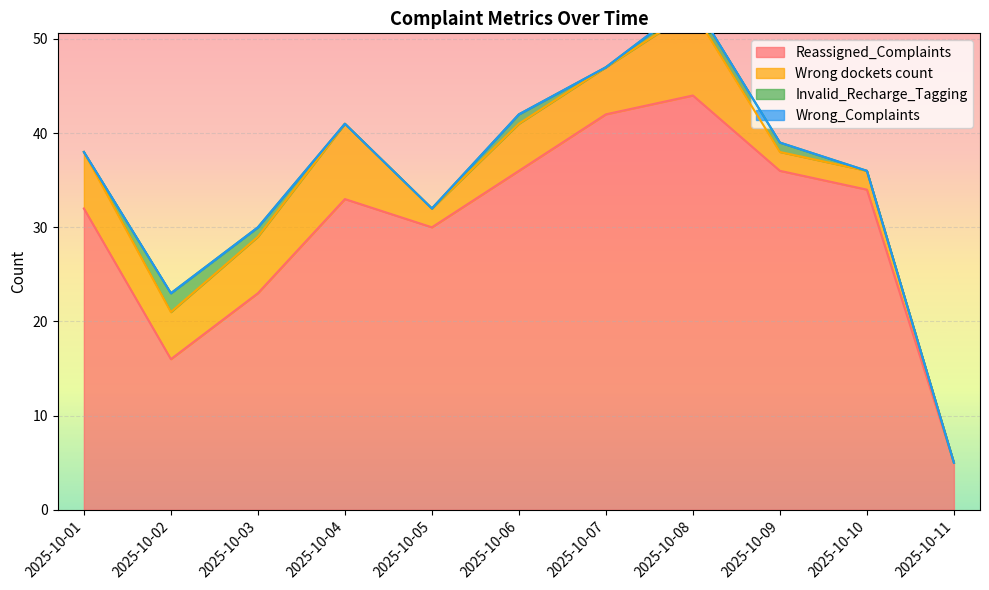

Which has a higher value, 2025-10-02 or 2025-10-01?

2025-10-01